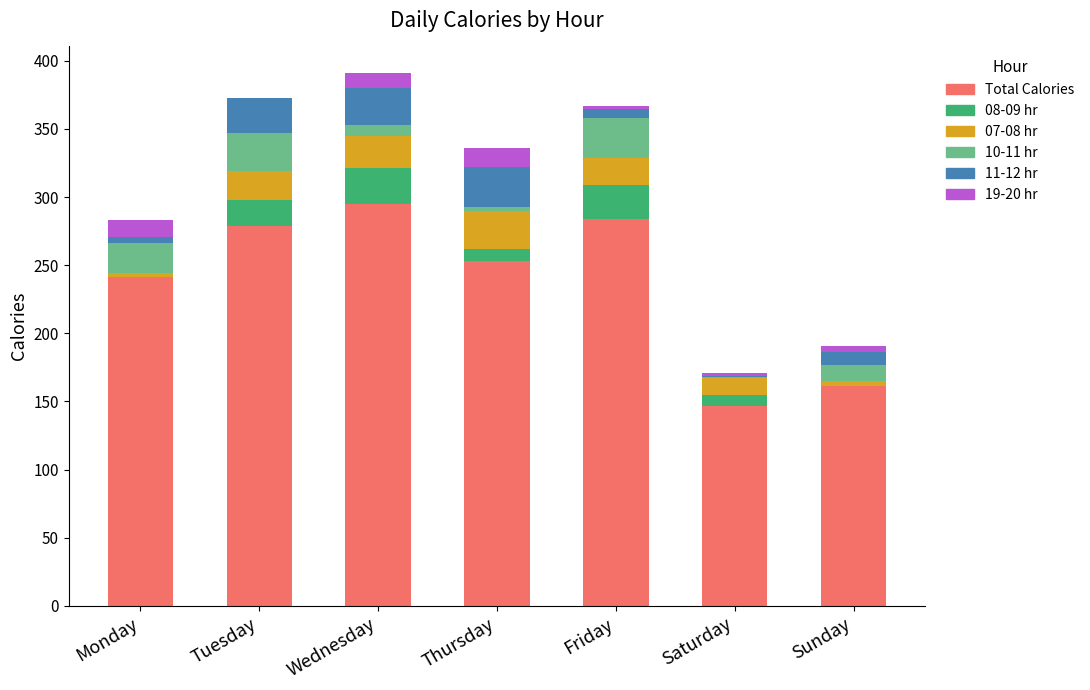

Does the chart contain stacked bars?

Yes